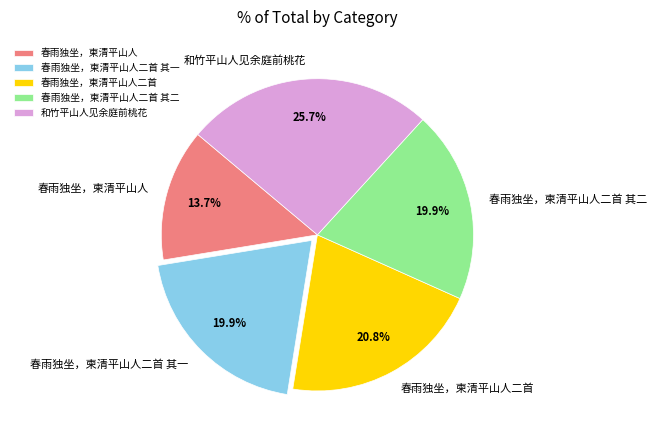

What is the ratio of the value at 春雨独坐，柬清平山人 to the value at 春雨独坐，柬清平山人二首 其一?

0.7